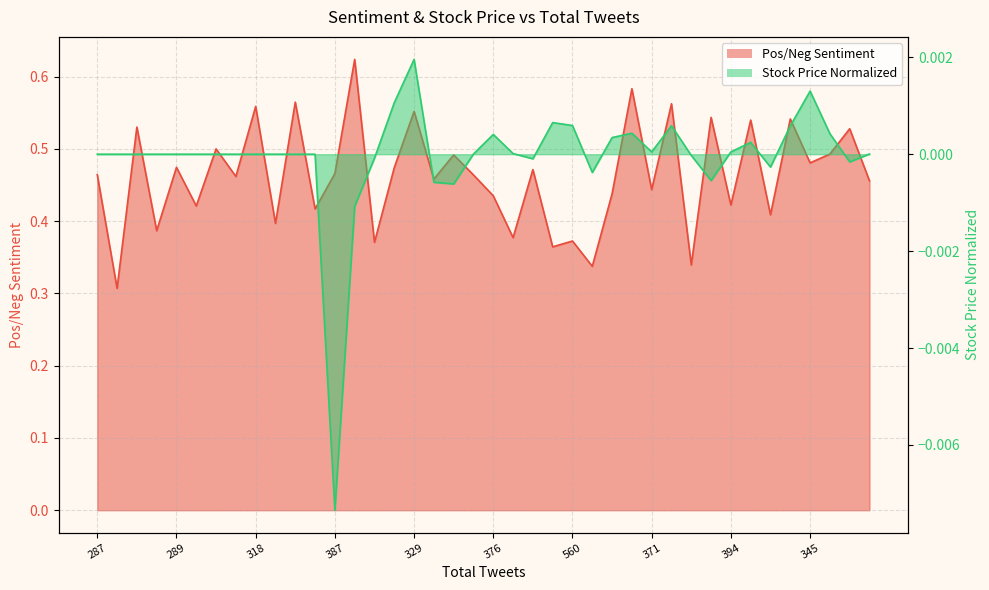

At which label does Pos/Neg Sentiment reach its minimum?

315